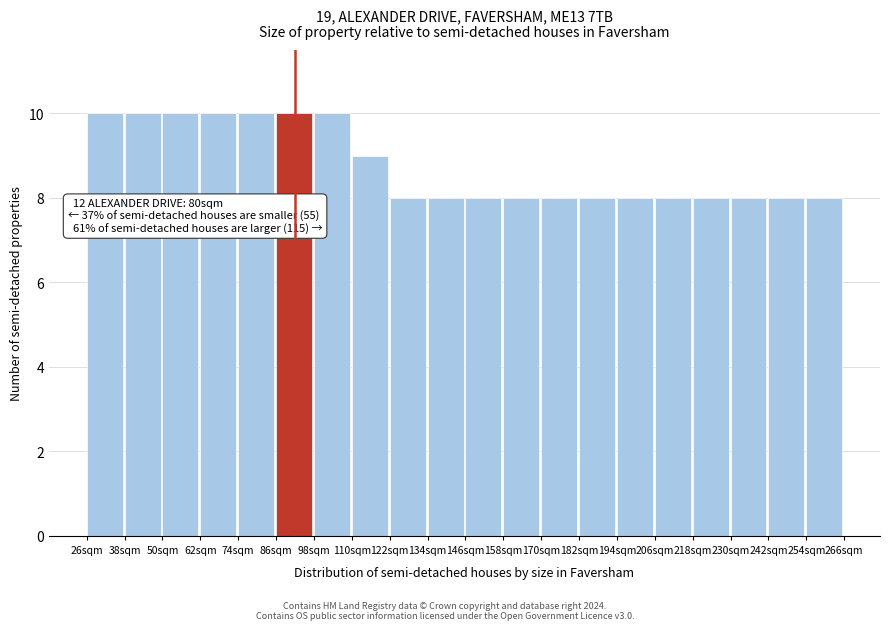

Reading left to right, extract all data points from this chart.

10	10	10	10	10	10	10	9	8	8	8	8	8	8	8	8	8	8	8	8